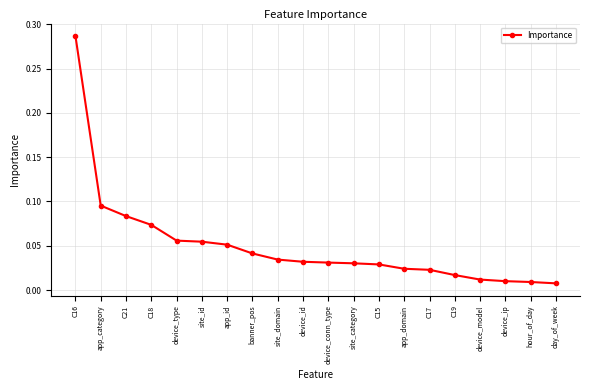

What is the label of the 15th point from the left?

C17